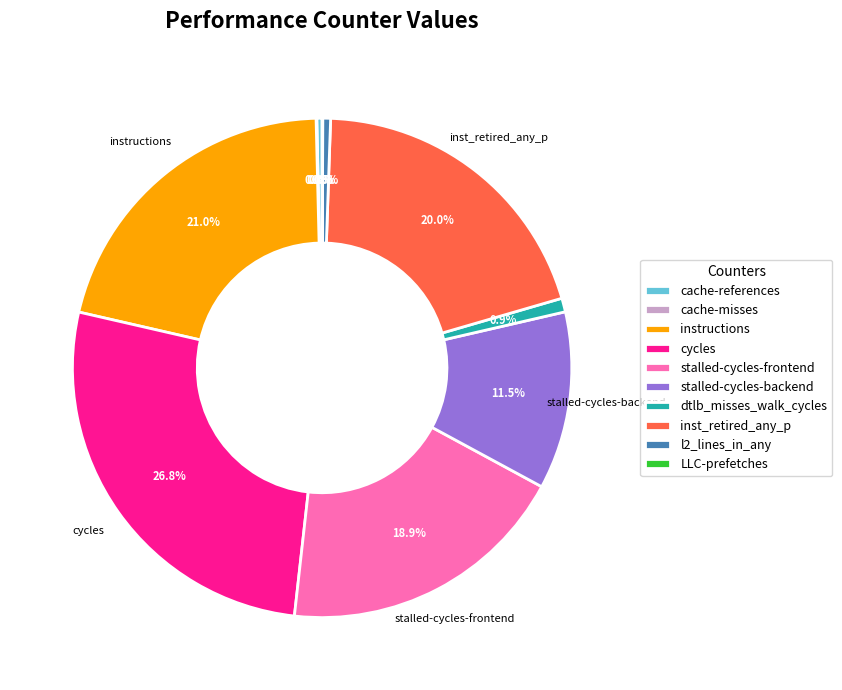

True or false: dtlb_misses_walk_cycles accounts for 11% of the total.

False